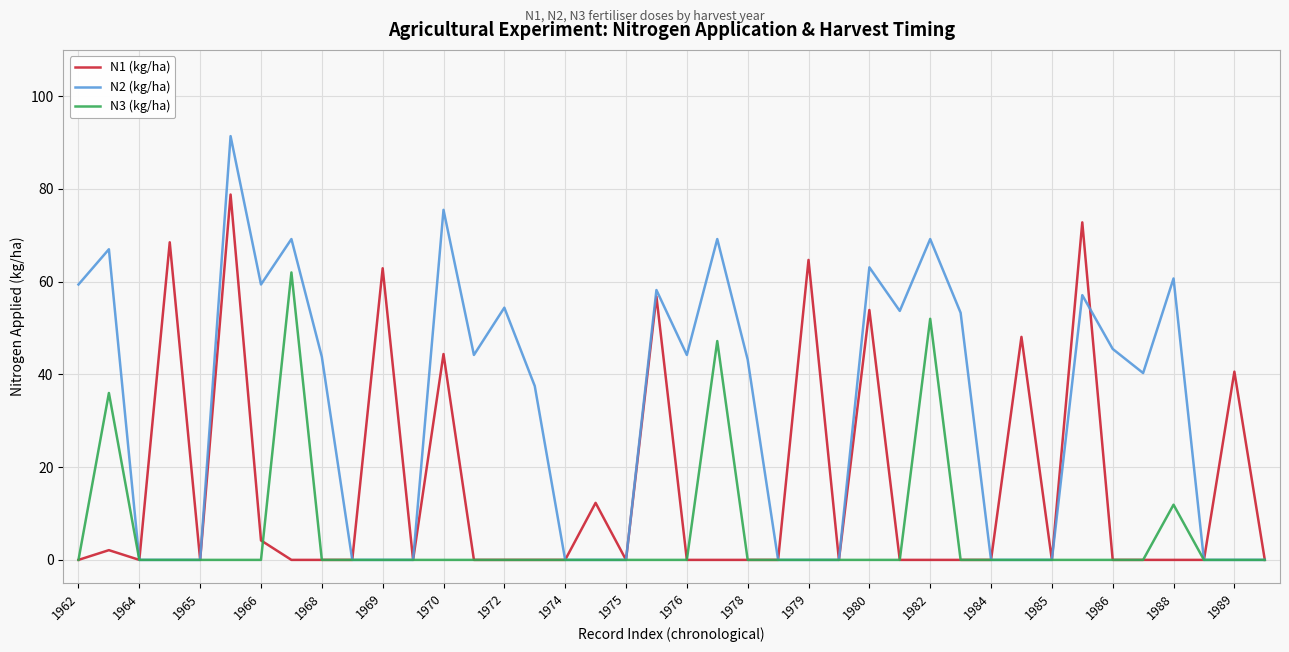

What is the greatest value displayed?

91.4